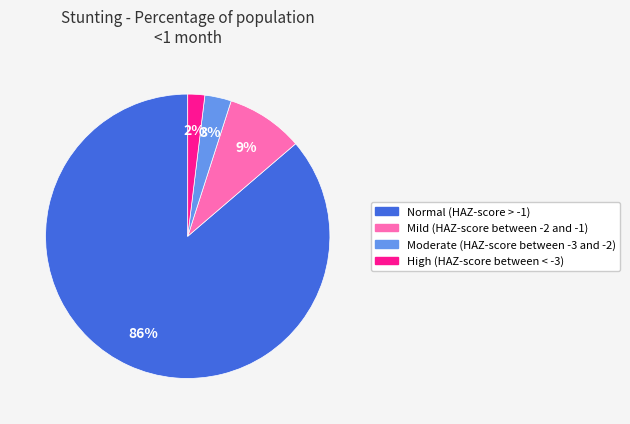

What percentage is the Normal (HAZ-score > -1) slice, to the nearest percent?

86%